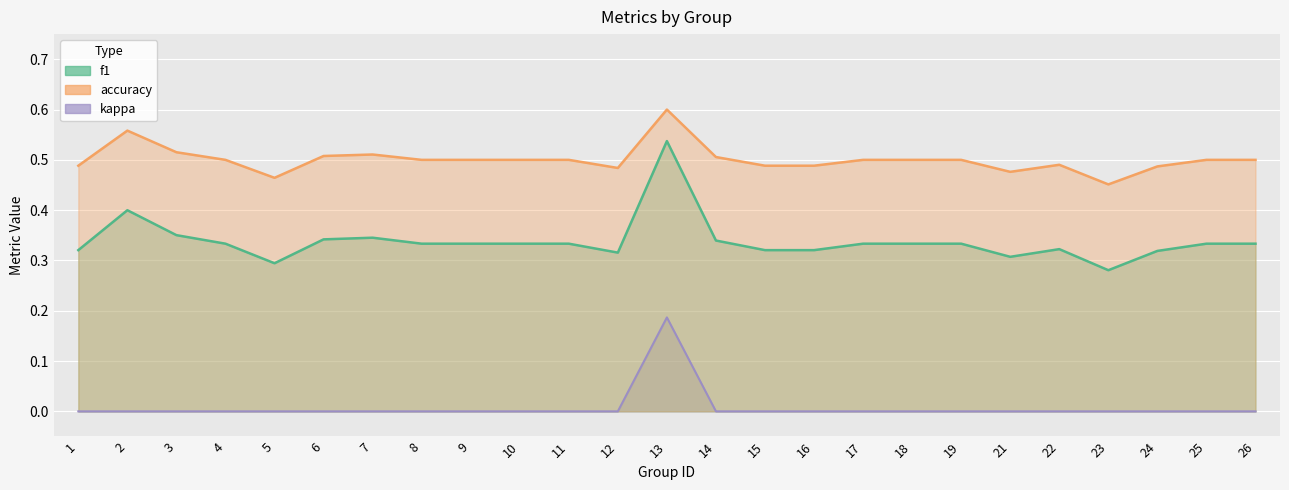

At which category is the sum across all series the highest?

13